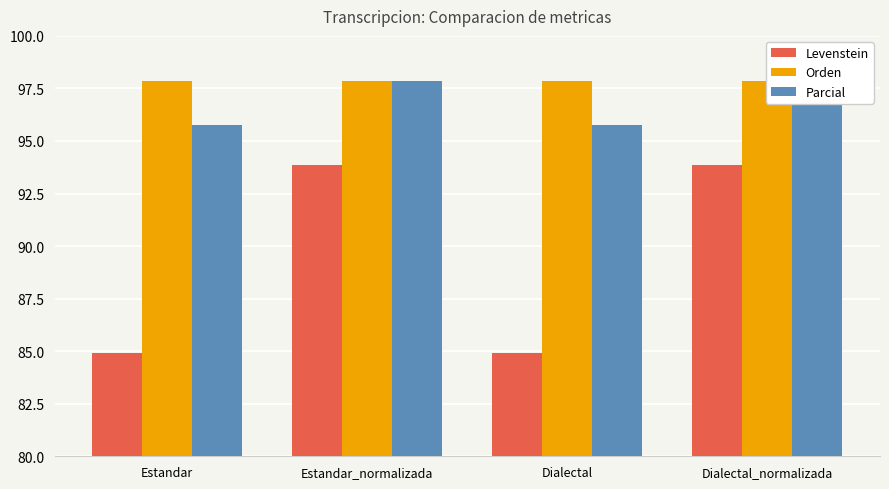

Reading left to right, what are all the values shown in this chart?

Levenstein: 84.9	93.9	84.9	93.9
Orden: 97.9	97.9	97.9	97.9
Parcial: 95.7	97.9	95.7	97.9